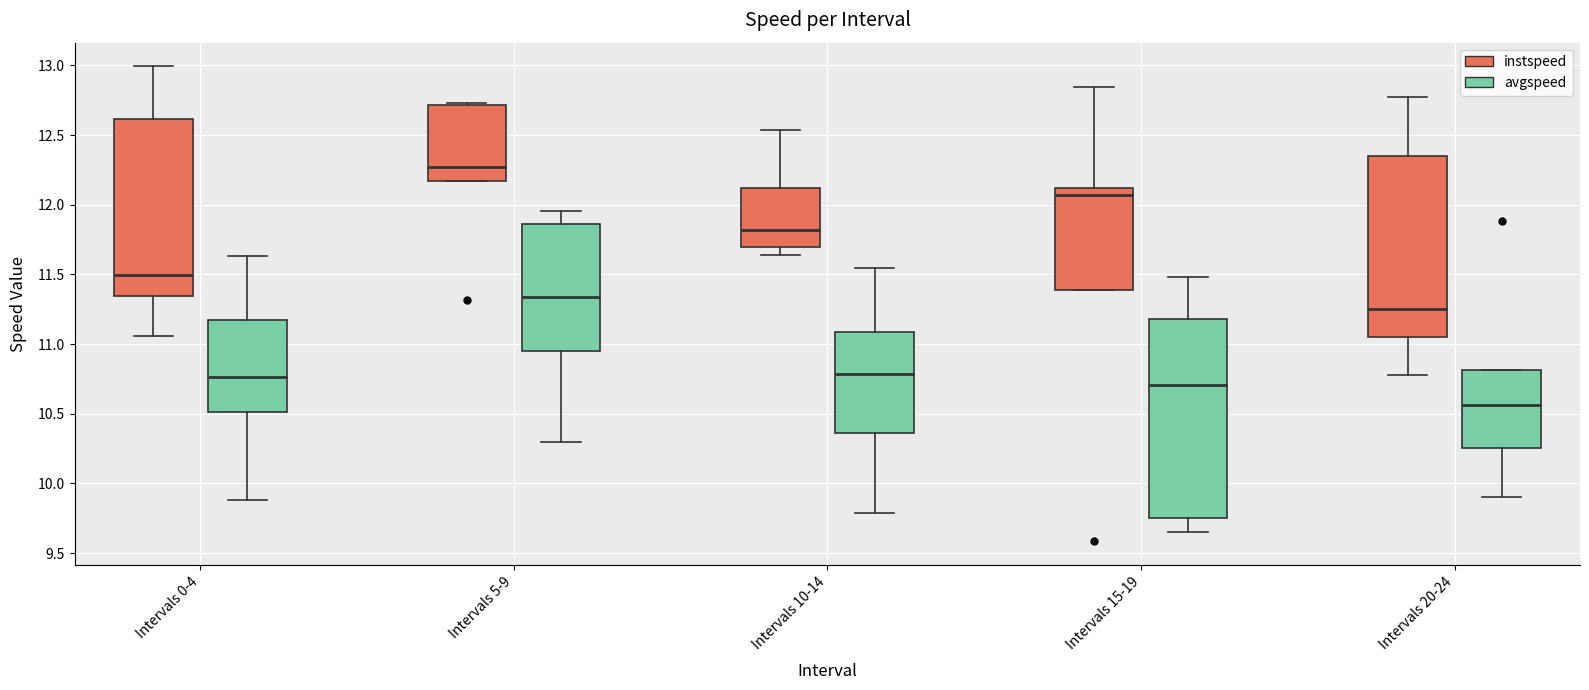

Which box has the highest median line?

Intervals 5-9 (instspeed)